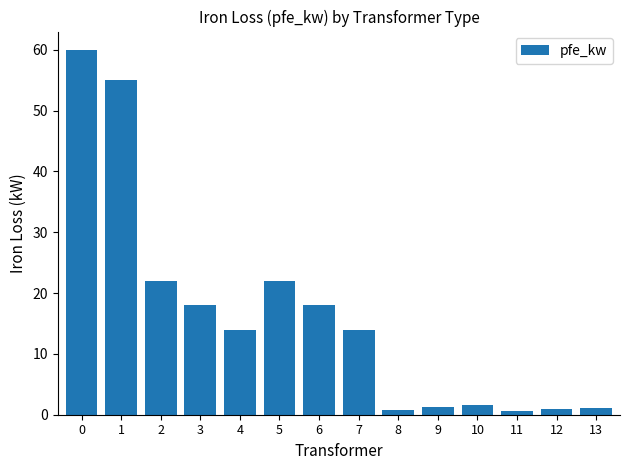

What is the maximum value shown in the chart?

60.0